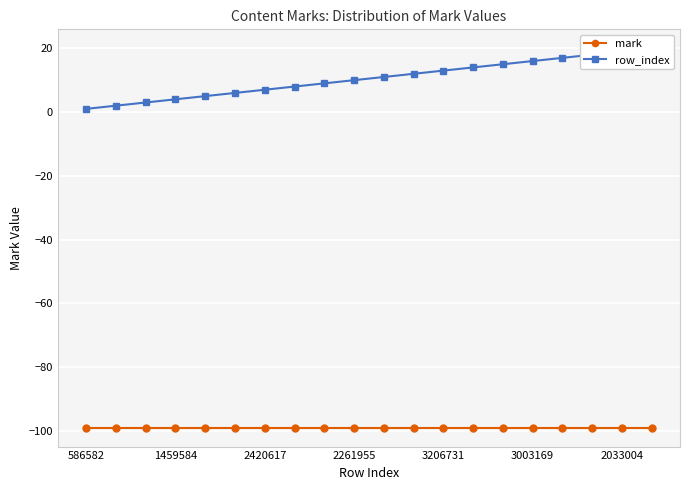

What is the difference between the row_index values at 19 and 17?

2